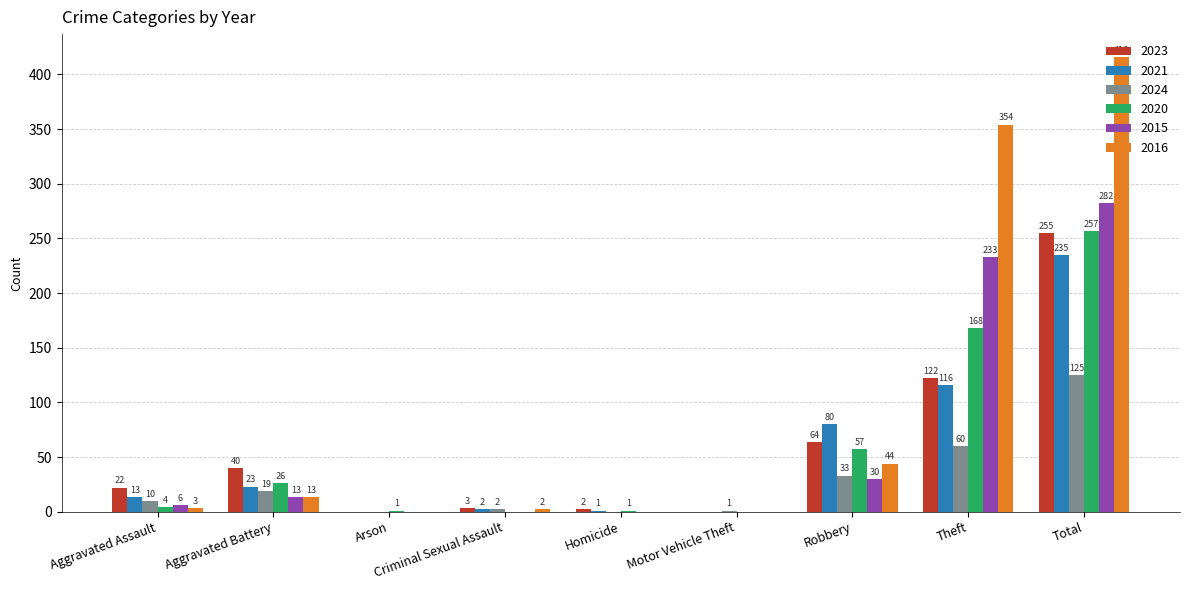

Reading left to right, list all the values displayed in this chart.

2023: 22	40	0	3	2	0	64	122	255
2021: 13	23	0	2	1	0	80	116	235
2024: 10	19	0	2	0	1	33	60	125
2020: 4	26	1	0	1	0	57	168	257
2015: 6	13	0	0	0	0	30	233	282
2016: 3	13	0	2	0	0	44	354	416